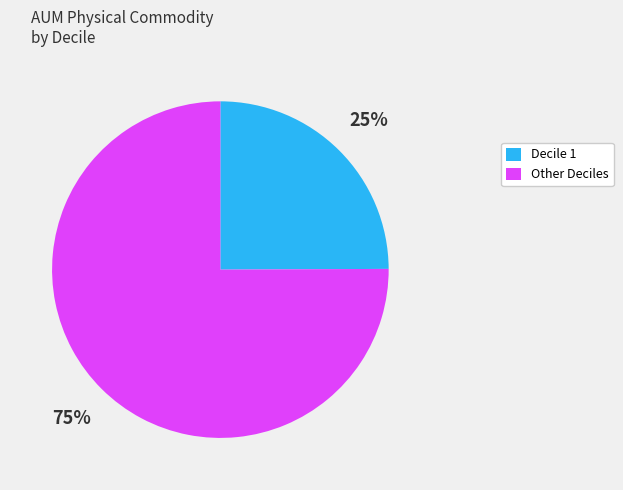

How many slices are in this pie chart?

2